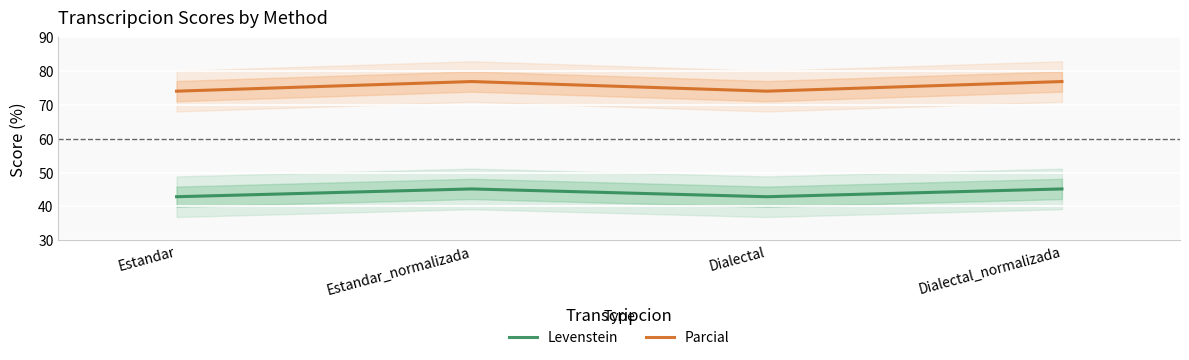

True or false: Parcial has more than 0 points higher than both neighbors.

True